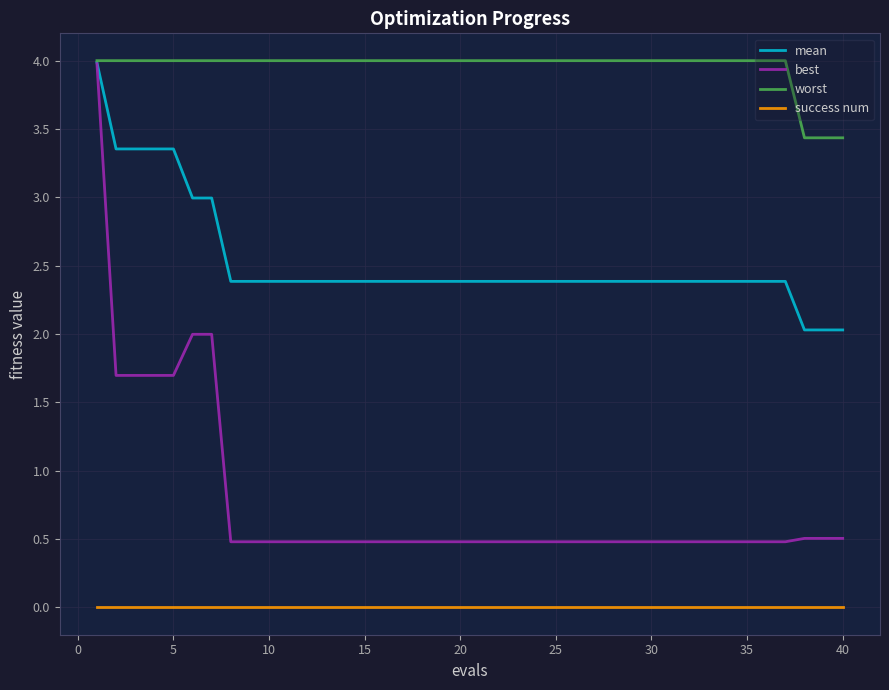

What is the maximum value shown in the chart?

4.0